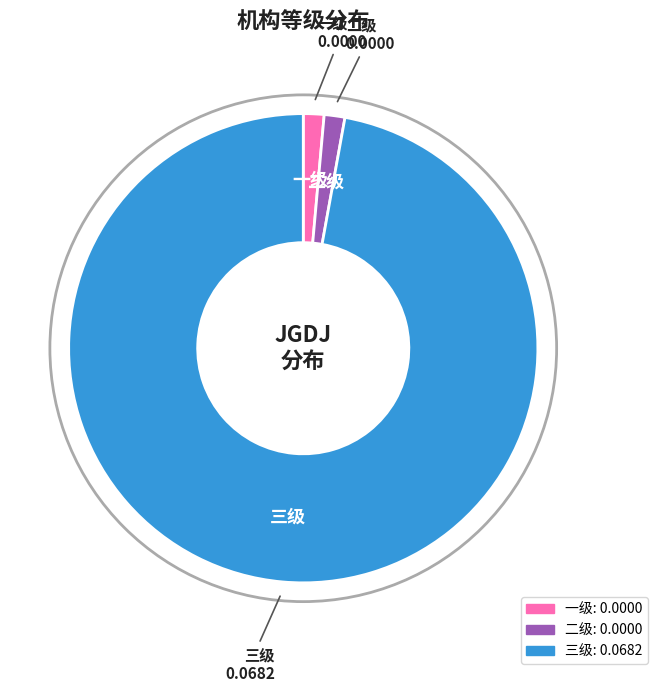

What is the largest slice in the pie chart?

三级